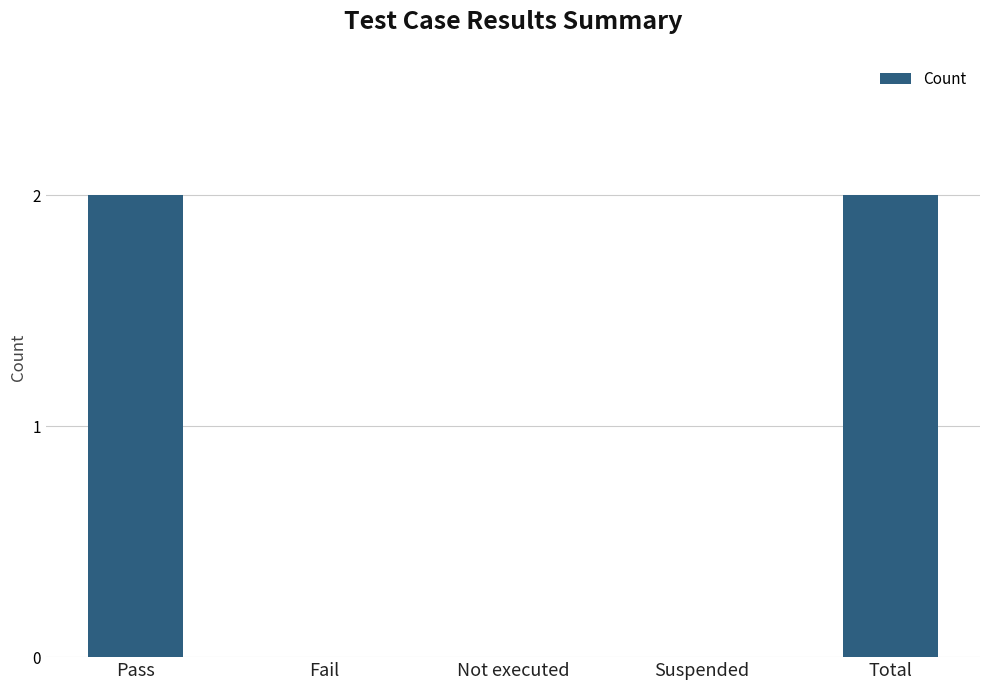

Count the number of categories in the chart.

5